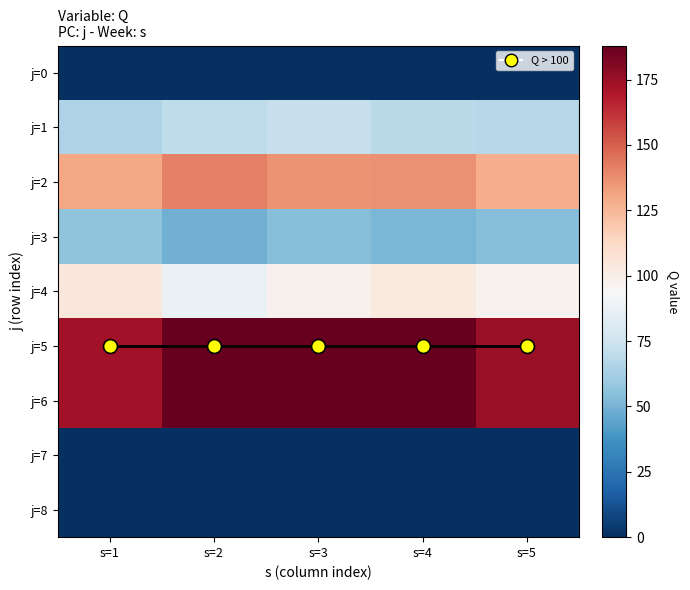

What is the highest value of the j=4 series?

105